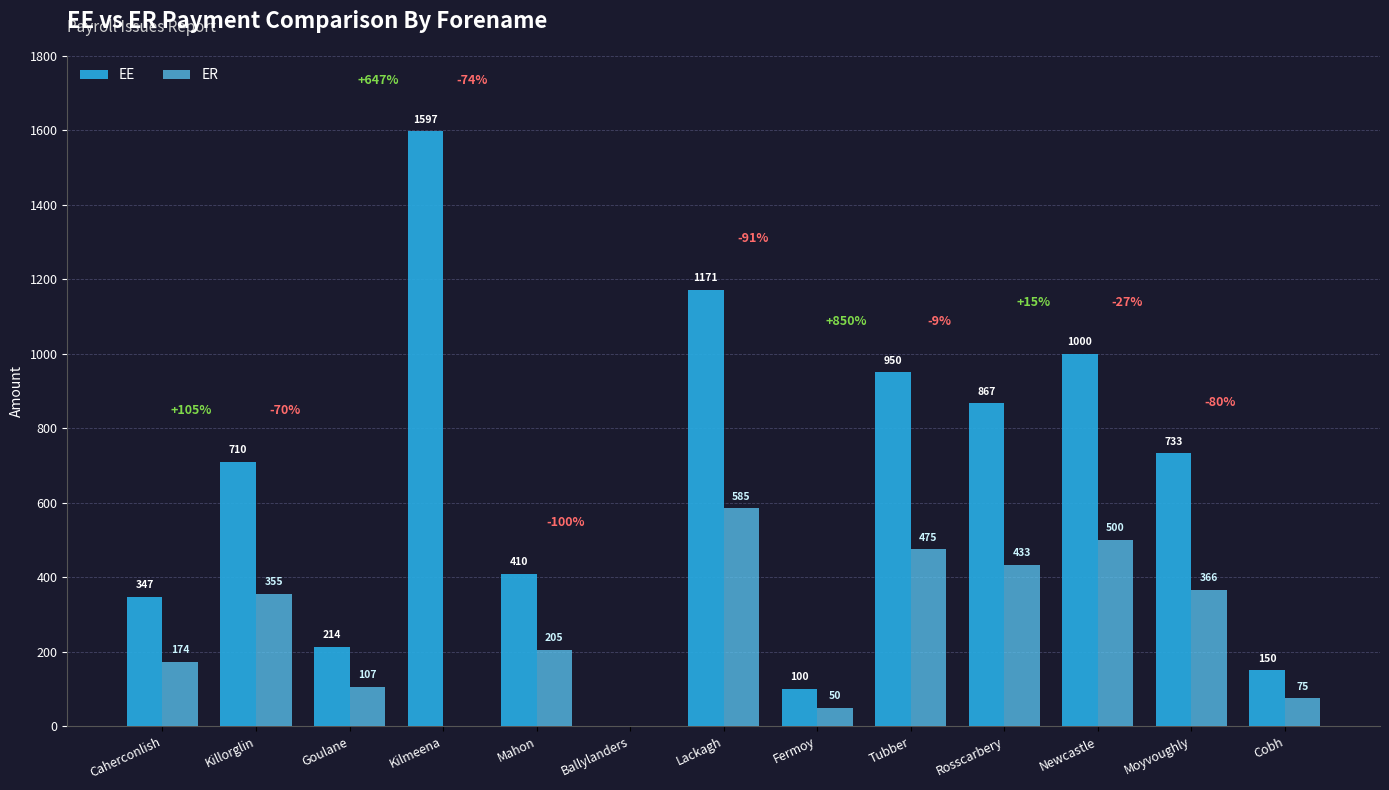

Count the number of data series in this chart.

2